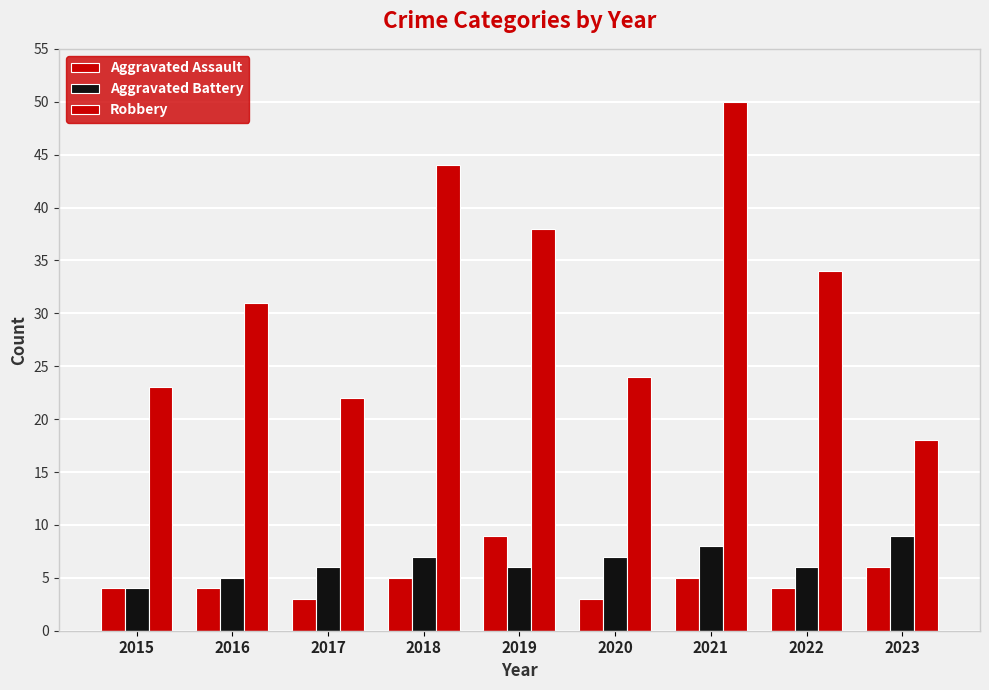

Rank the categories by Aggravated Battery value from lowest to highest.

2015, 2016, 2017, 2019, 2022, 2018, 2020, 2021, 2023